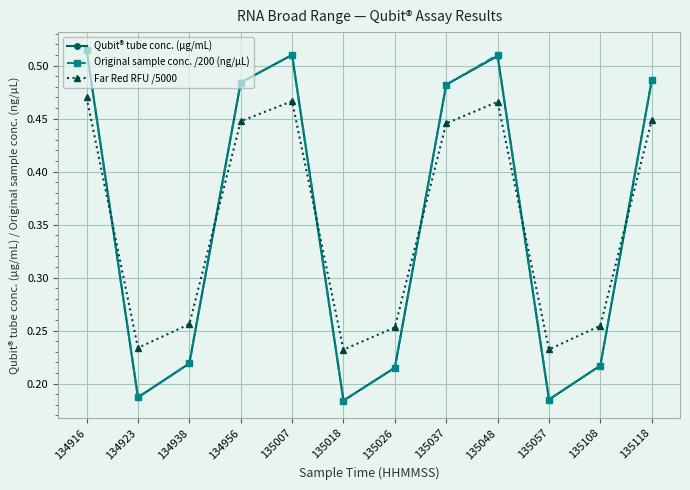

Where is the first local maximum for Original sample conc. /200 (ng/µL)?

135007